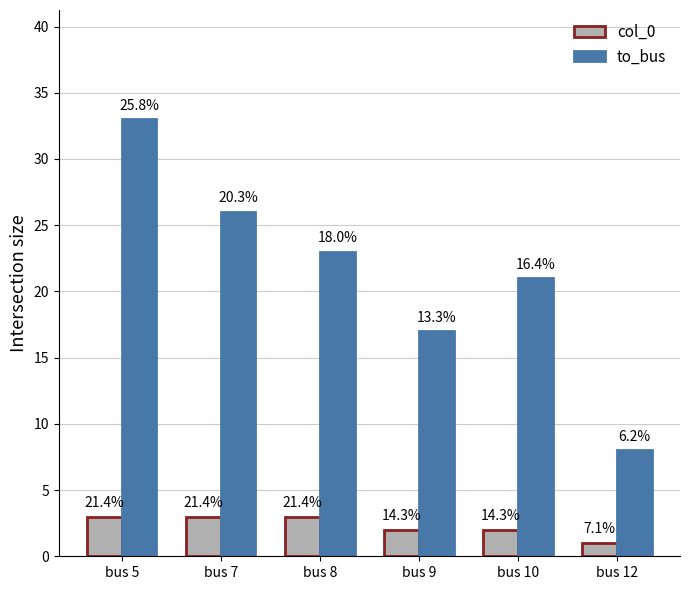

What is the value of the col_0 bar at the 6th from the left?

1